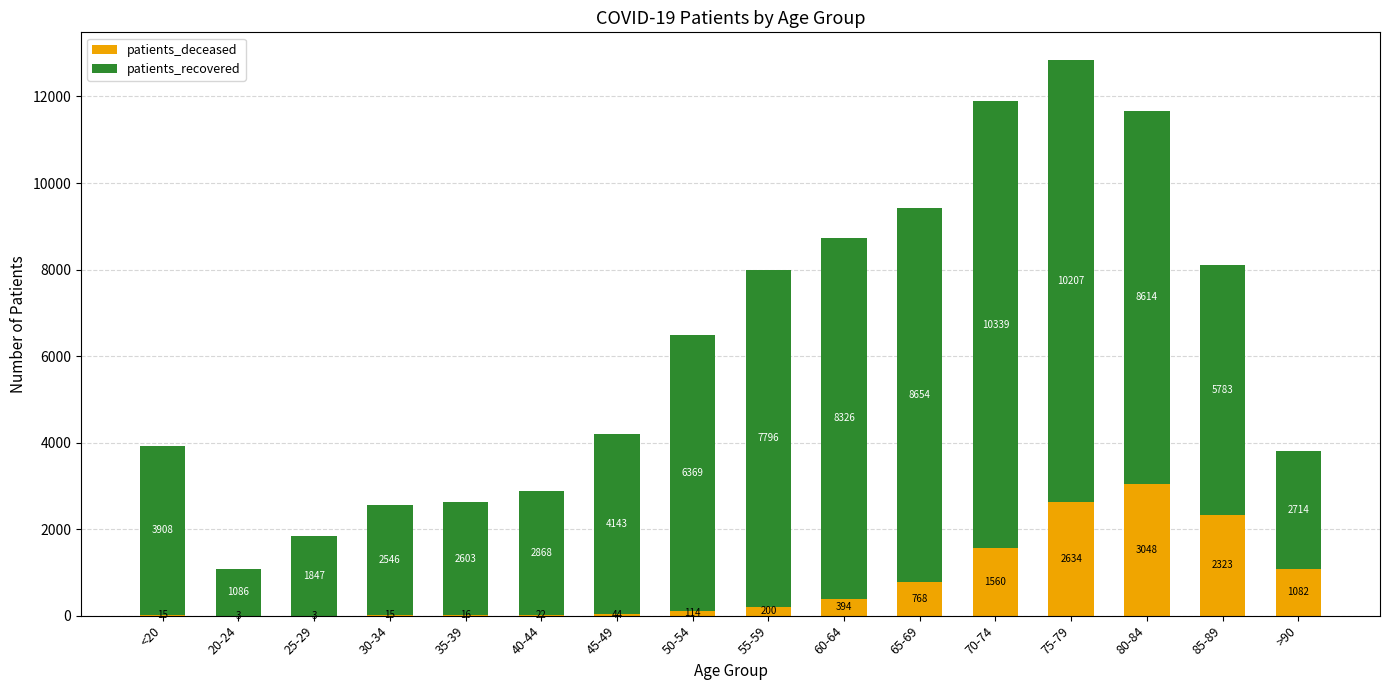

At which category is the sum across all series the highest?

75-79